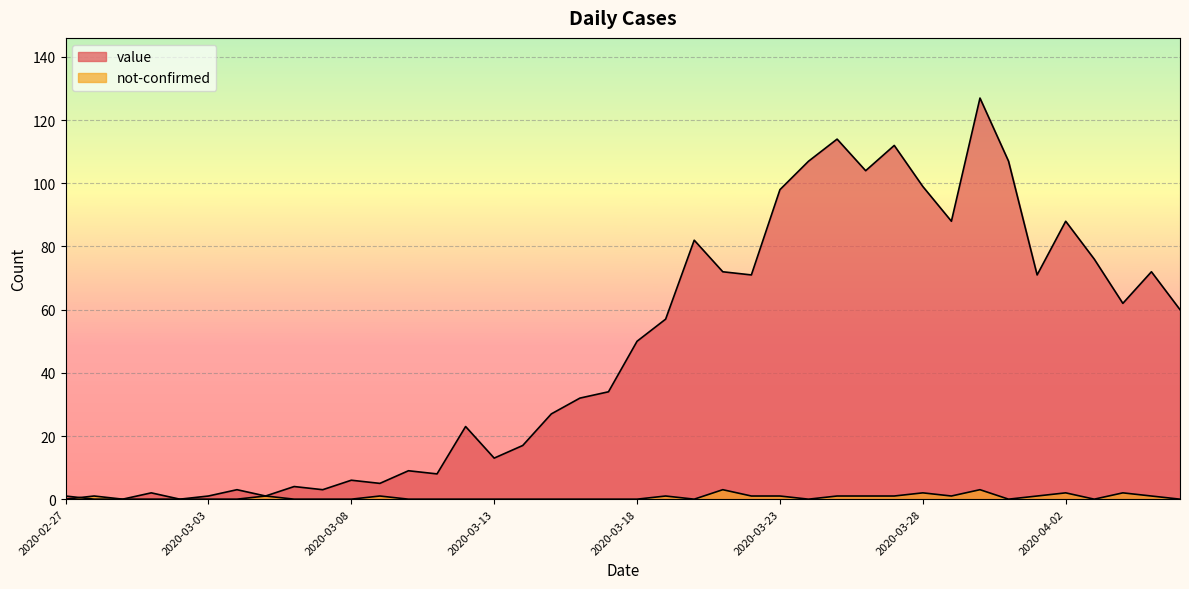

What is the difference between the value values at 2020-03-11 and 2020-03-18?

42